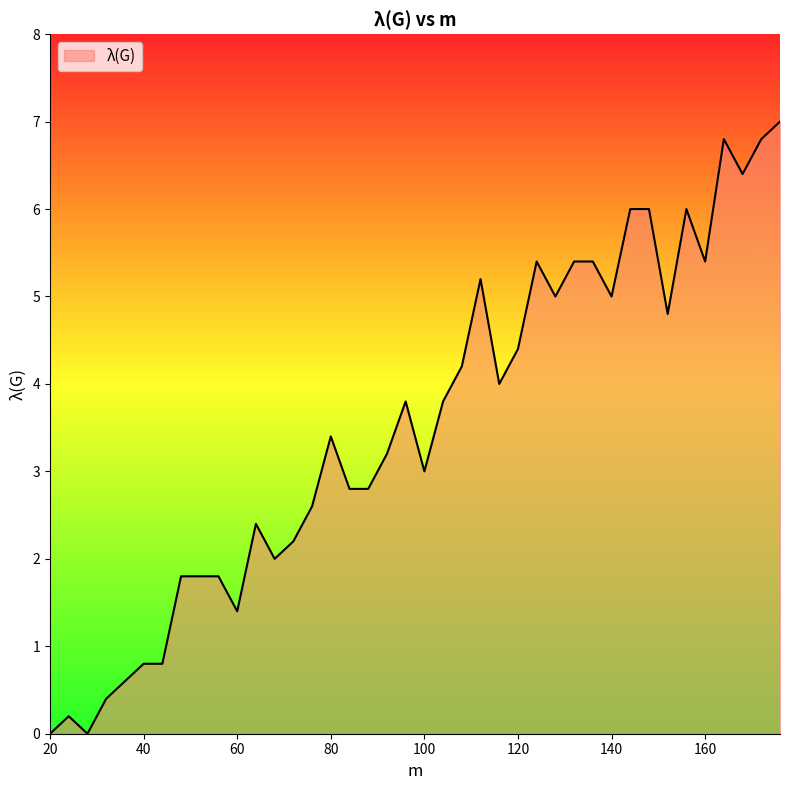

What is the greatest value displayed?

7.0